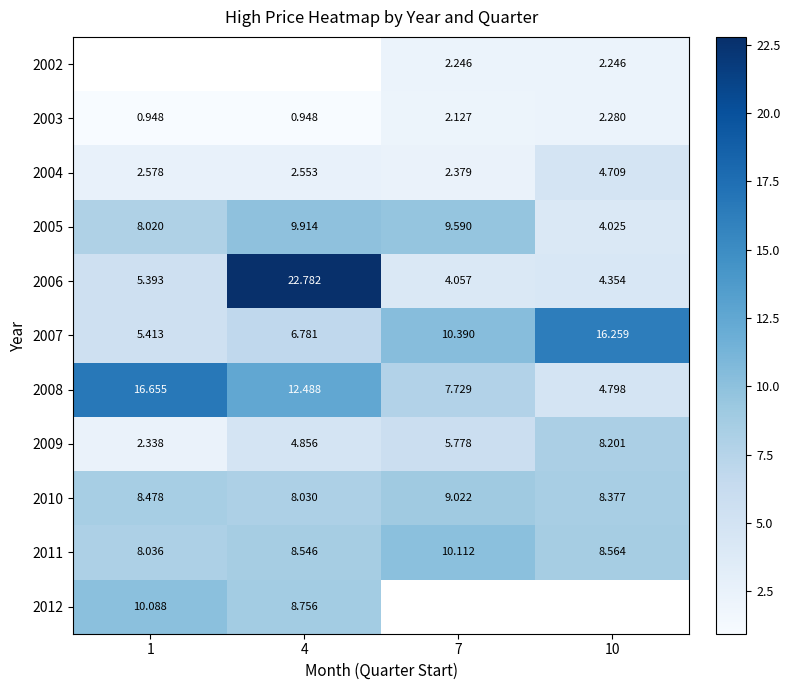

Is the value of 2004 at 7 greater than the value of 2008 at 7?

No